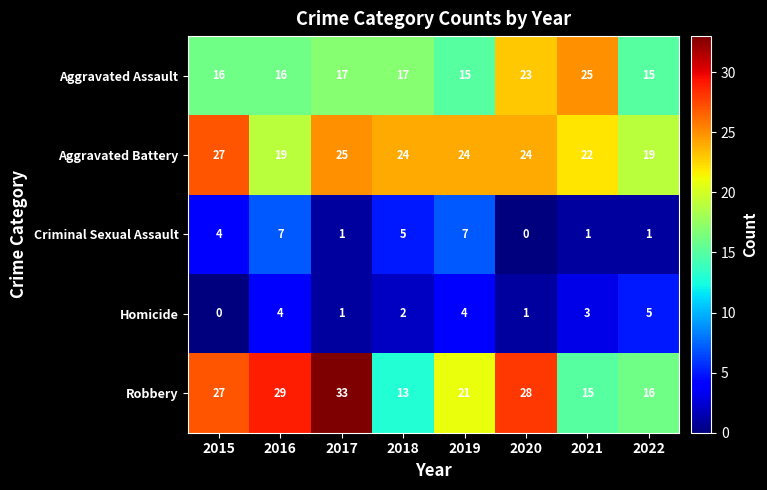

At which category is the sum across all series the highest?

2017